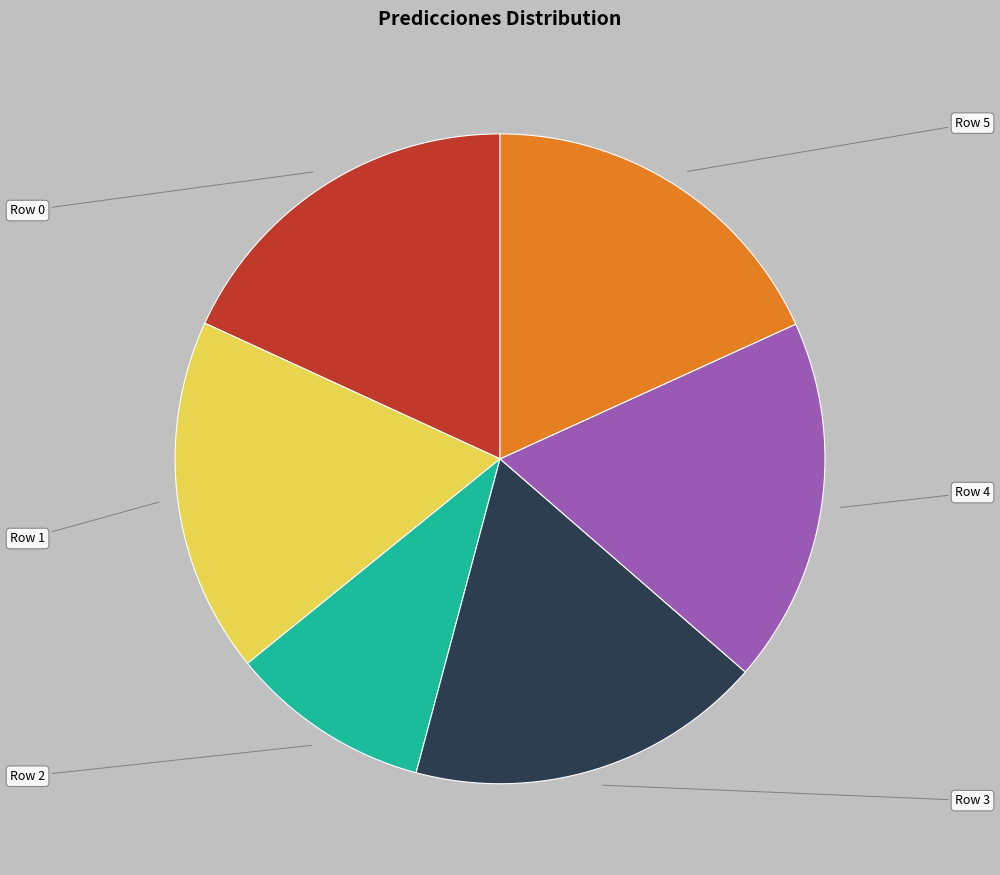

Which has a higher value, Row 1 or Row 5?

Row 5